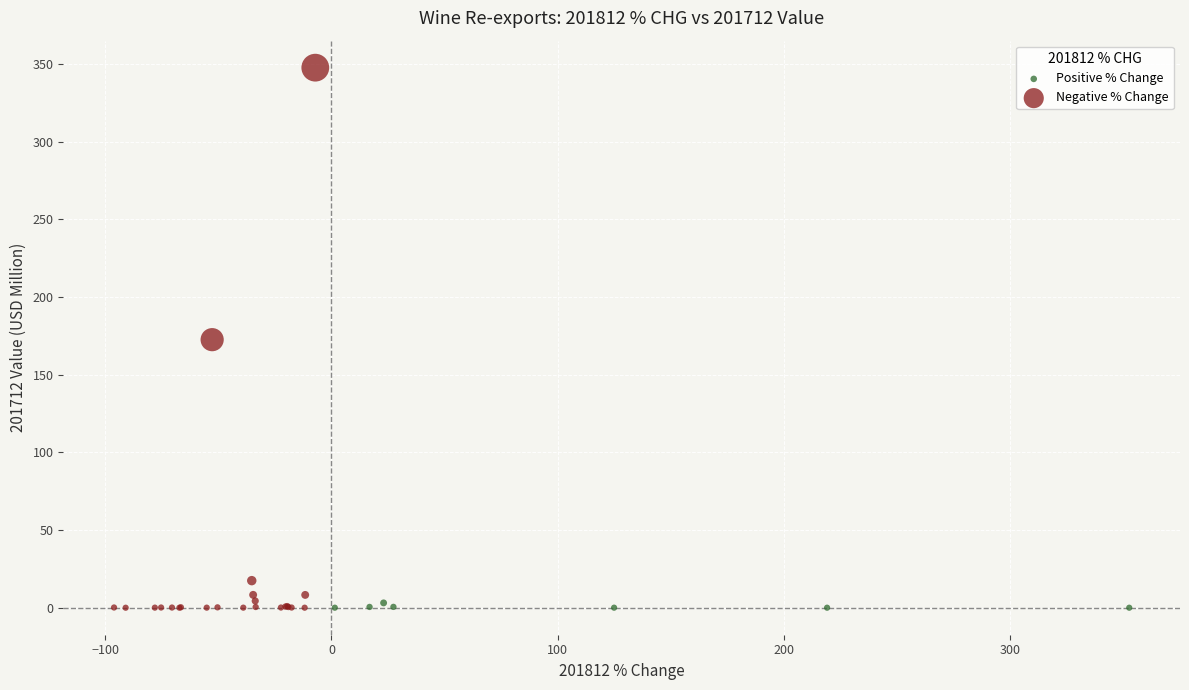

Which series has the widest spread of Y values?

Negative % Change